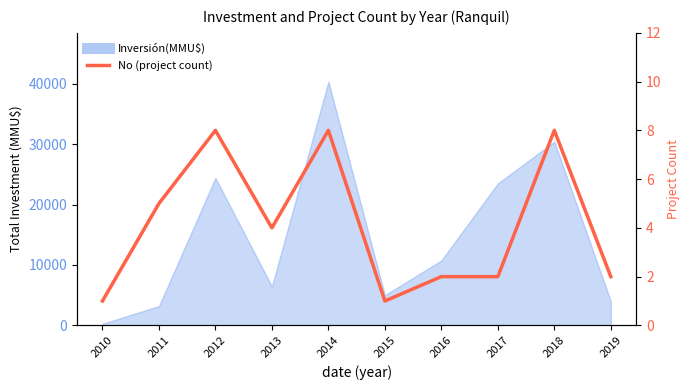

Which has a higher value, 2015 or 2010?

2015